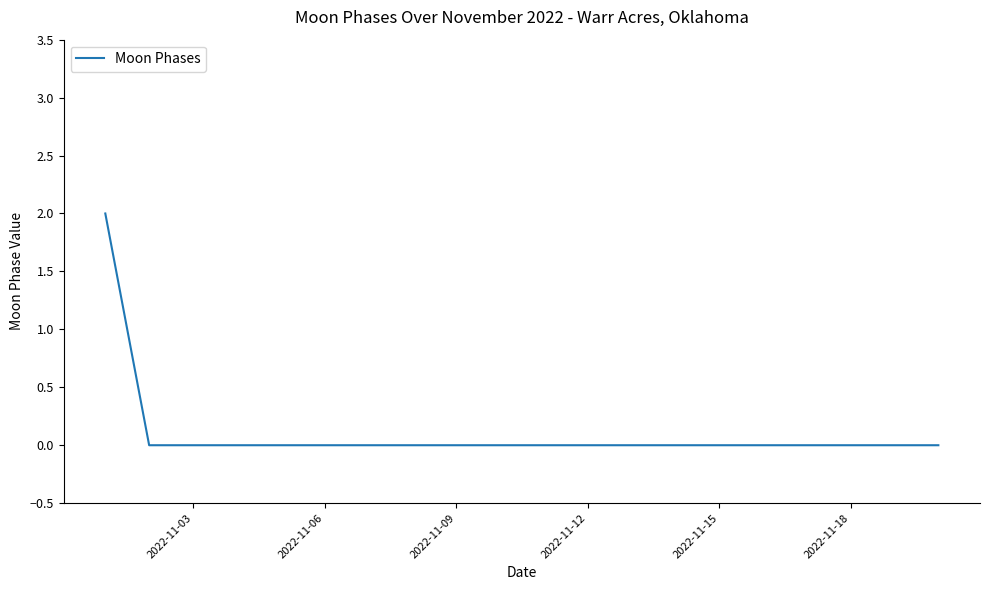

Reading left to right, extract all data points from this chart.

2	0	0	0	0	0	0	0	0	0	0	0	0	0	0	0	0	0	0	0